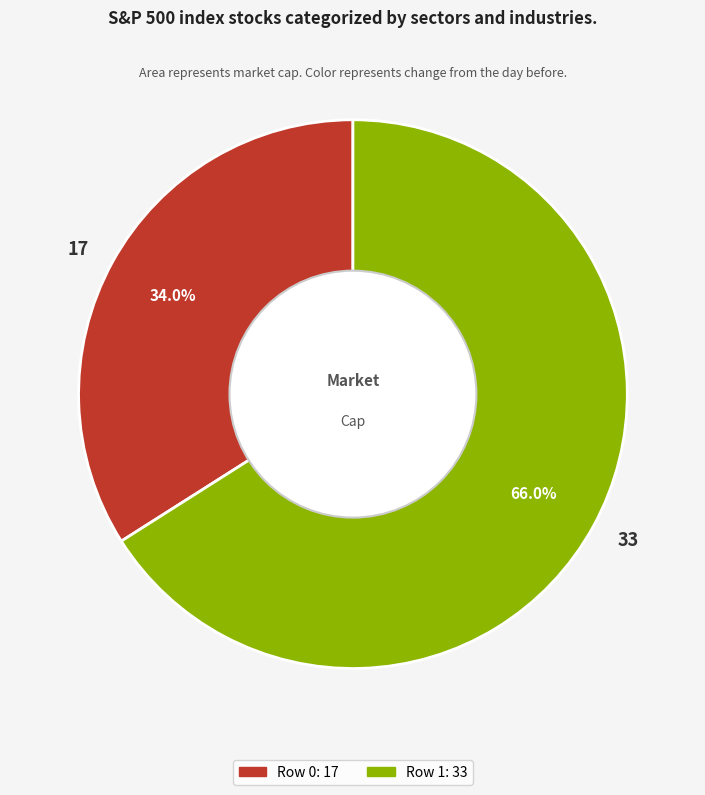

To the nearest percent, what portion does 33 represent?

66%